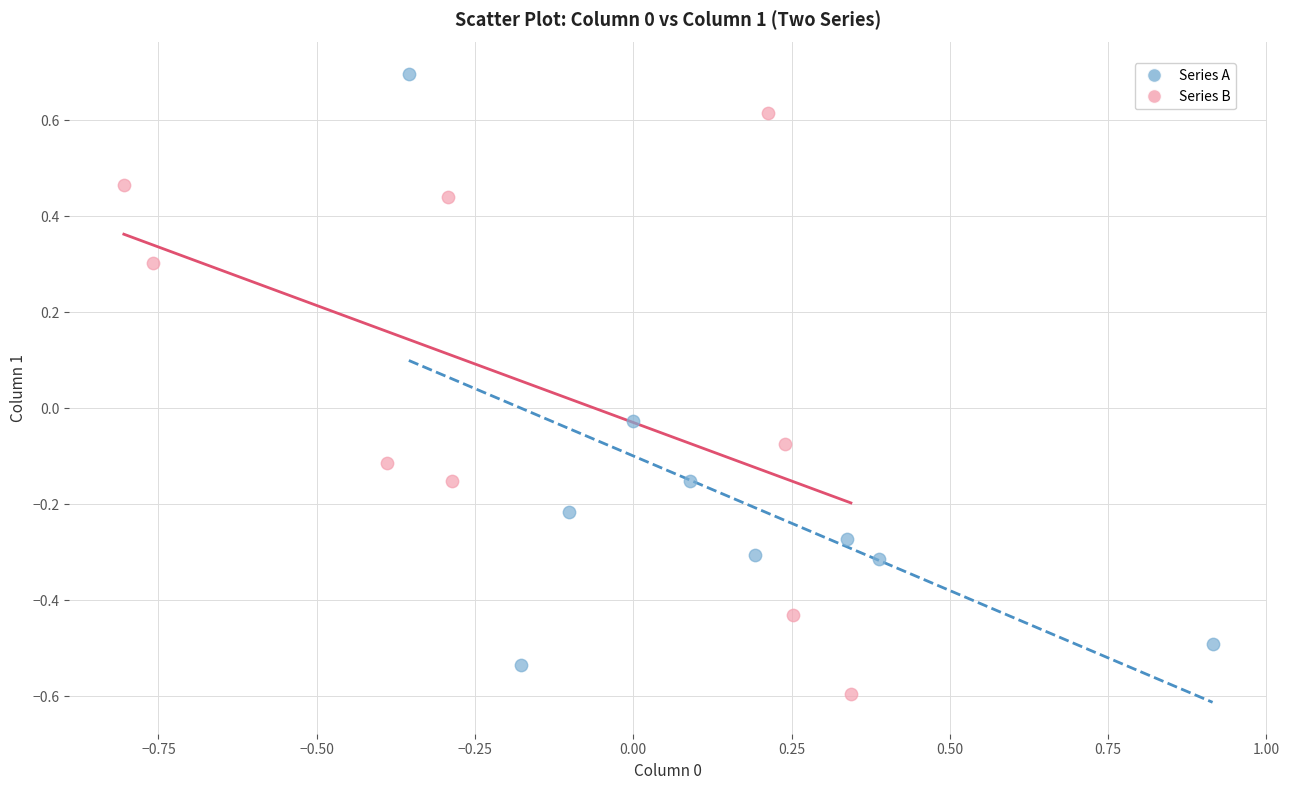

Which series contains the lowest Y value?

Series B